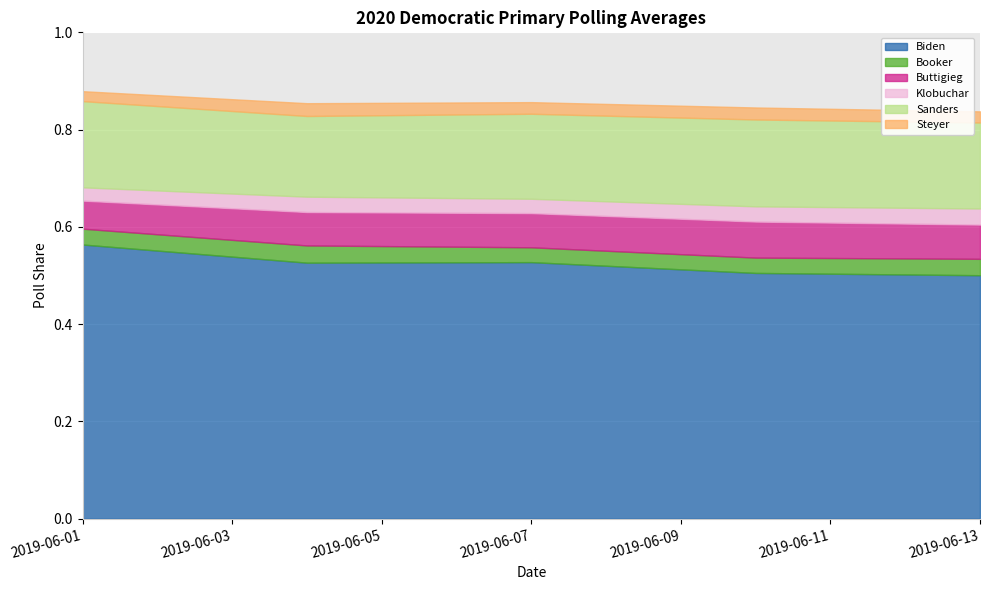

Which category has the lowest value across all series?

2019-06-01